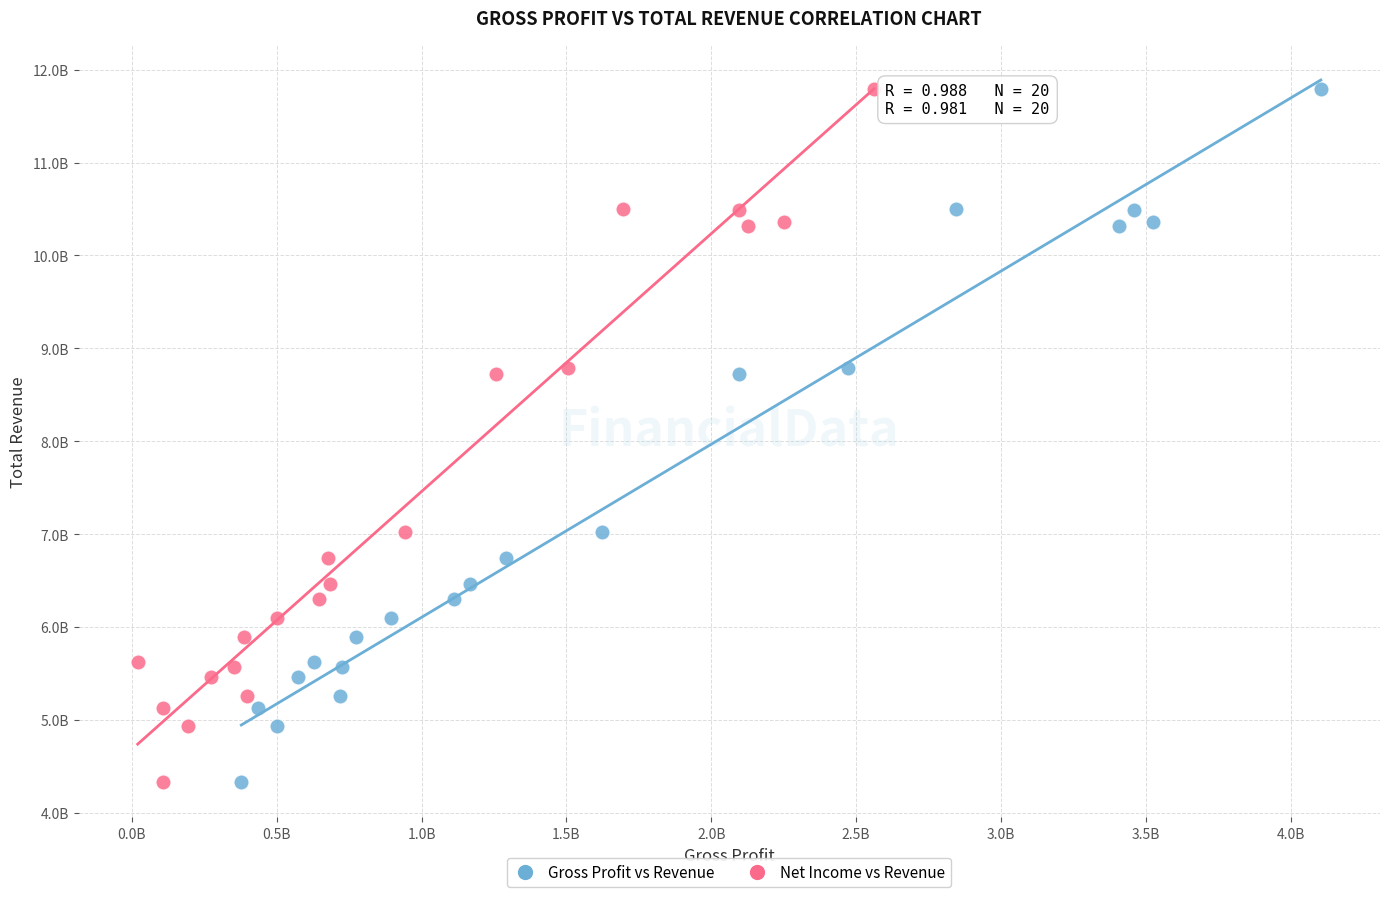

What are all the series names shown in the legend?

Gross Profit vs Revenue, Net Income vs Revenue